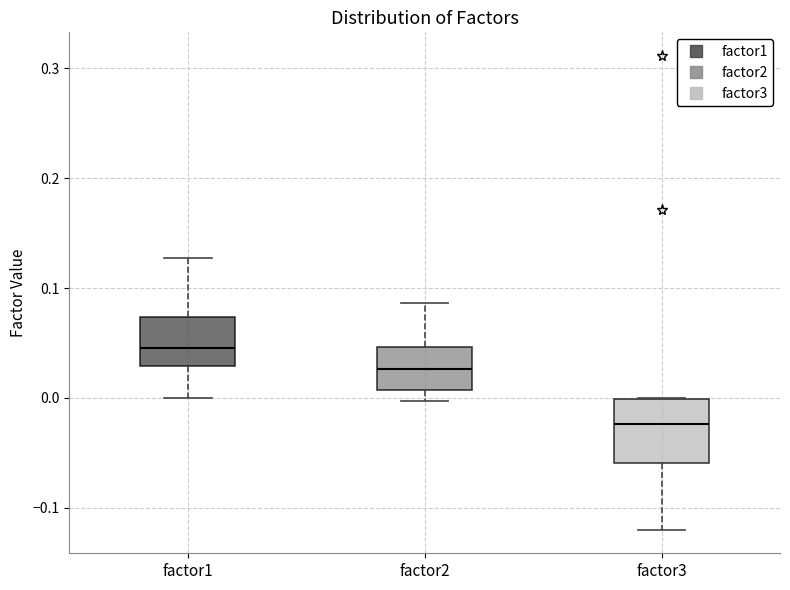

Comparing the boxes themselves (not the whiskers), which one is the tallest?

factor3